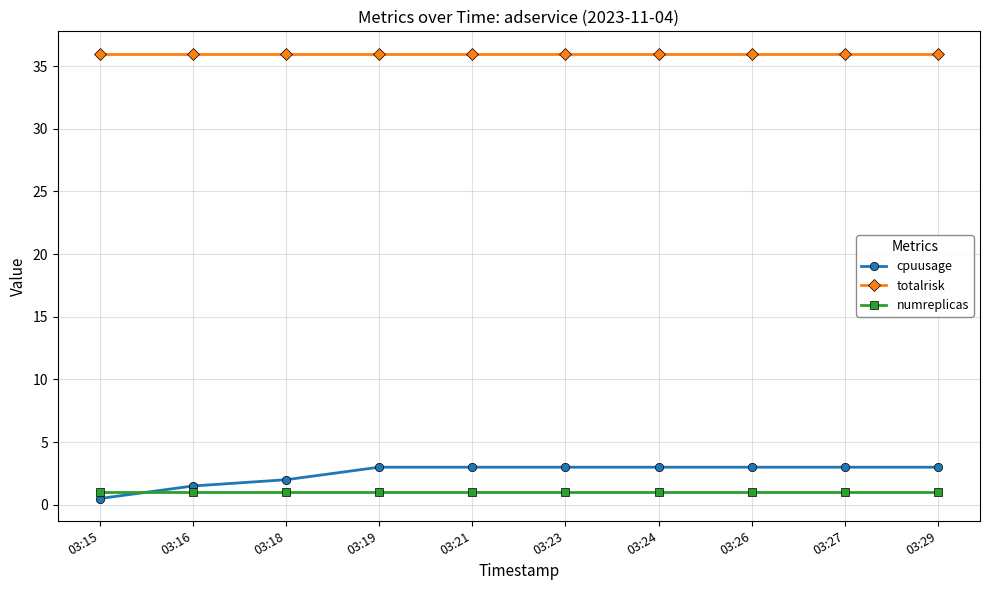

Is it true that cpuusage equals 1.3 at 03:24?

False